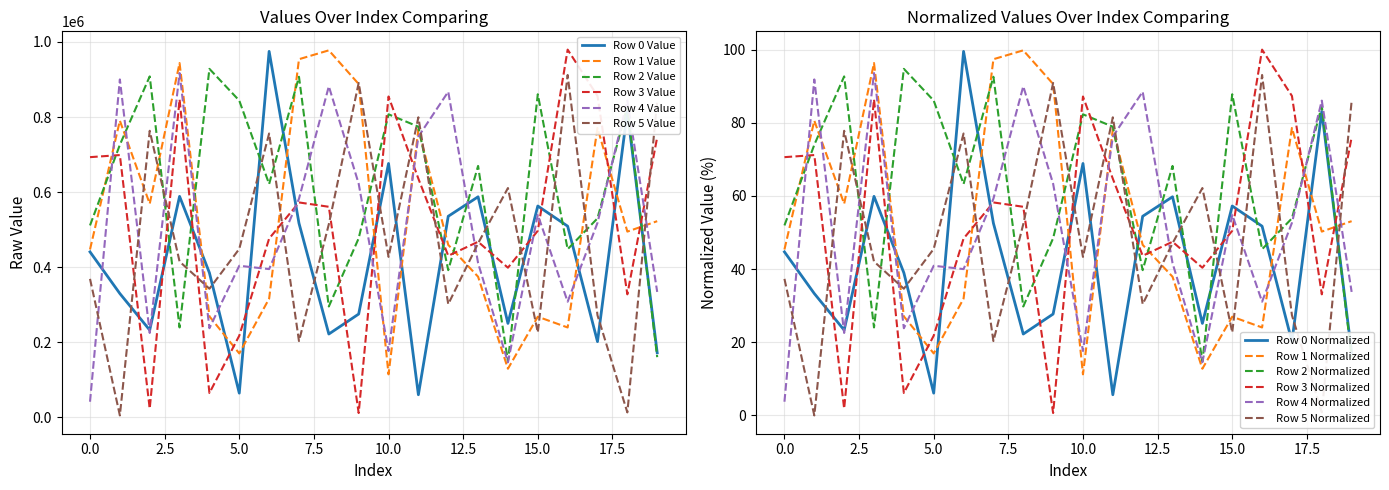

Reading right to left, list all the values displayed in this chart.

Row 0: 171841	814807	201678	509257	563019	250298	587569	535636	60176	676321	275199	221929	517124	974964	64436	385034	588672	232422	329743	440791
Row 1: 522618	494838	771035	239381	268071	129486	374586	459483	767248	114551	888009	977725	954088	316238	170272	269014	943851	568923	790359	447211
Row 2: 160326	828781	530125	447935	860674	148679	669778	392097	774298	807292	477018	295305	907355	621567	843866	928393	239483	908315	726156	511266
Row 3: 746180	327742	856215	979639	497060	398664	467719	430431	635700	854761	11477	560948	572509	476270	217574	64782	846968	23189	698760	693150
Row 4: 334125	843809	518292	308089	539524	146689	410946	867498	747948	176774	622405	881932	582442	394937	403814	237394	917219	224832	900173	41590
Row 5: 843011	13084	271889	912085	226166	610897	463673	301493	799370	427376	890889	514461	203195	756212	448765	342635	415114	763401	5065	368864